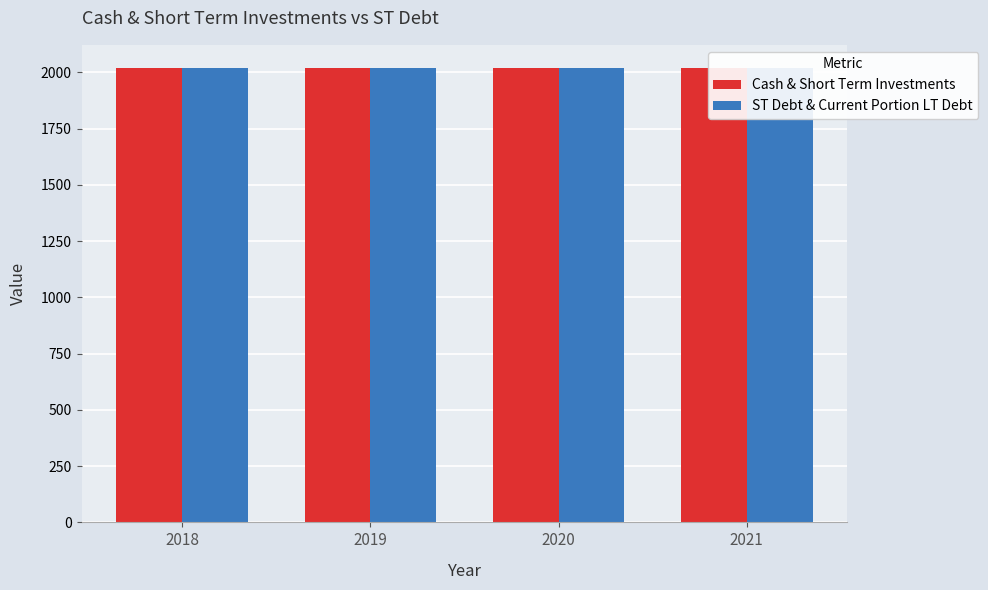

How many groups of bars are there?

4